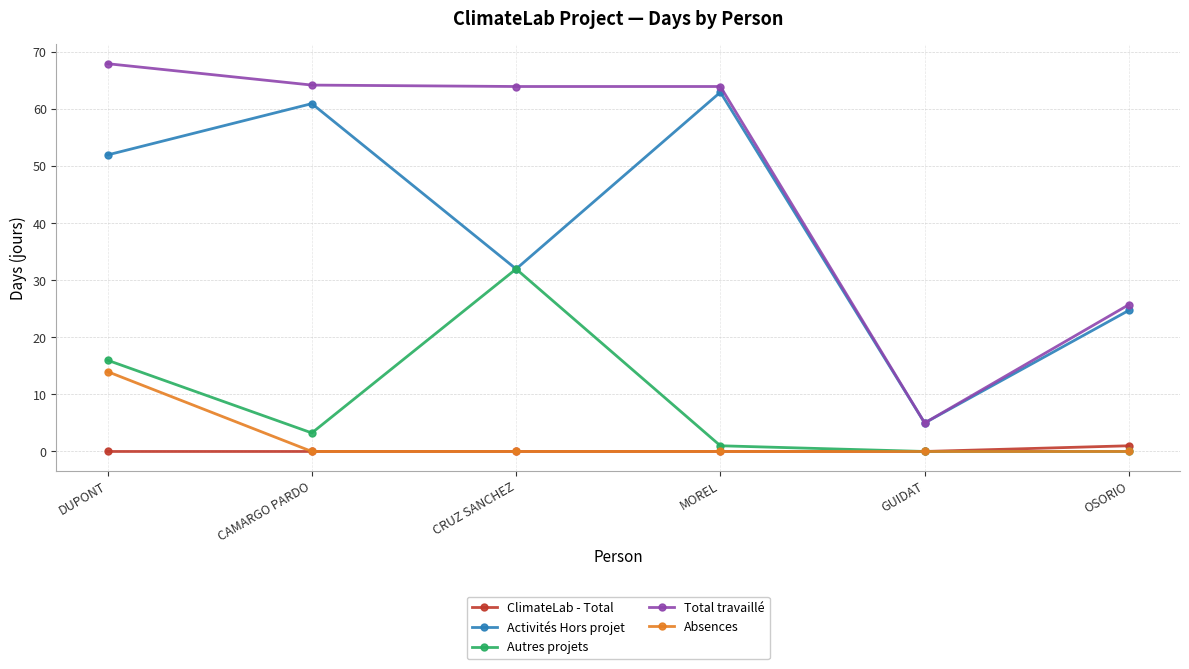

What is the label of the 1st point from the right?

OSORIO